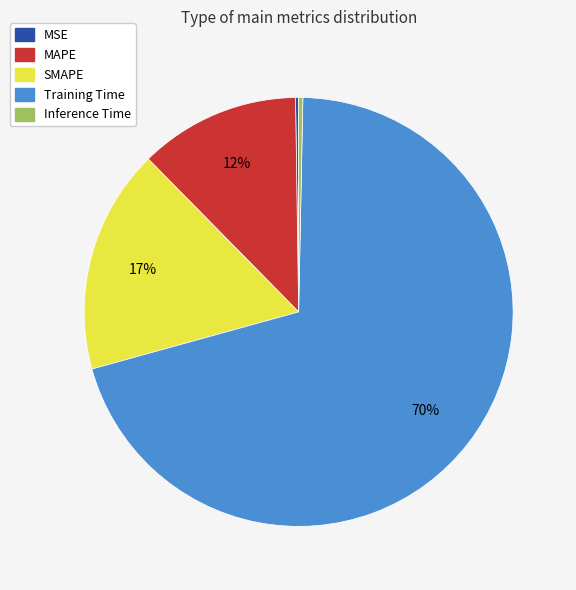

What is the majority slice?

Training Time